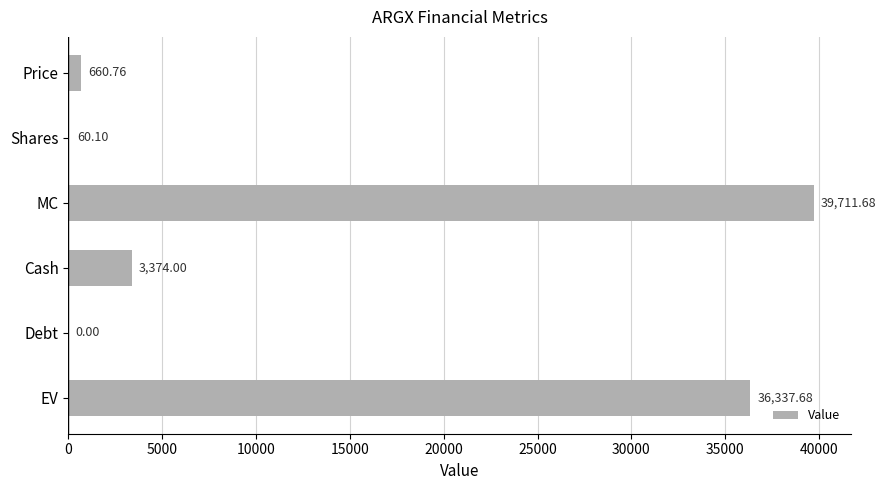

What is the change in value from Price to Cash?

+2713.2